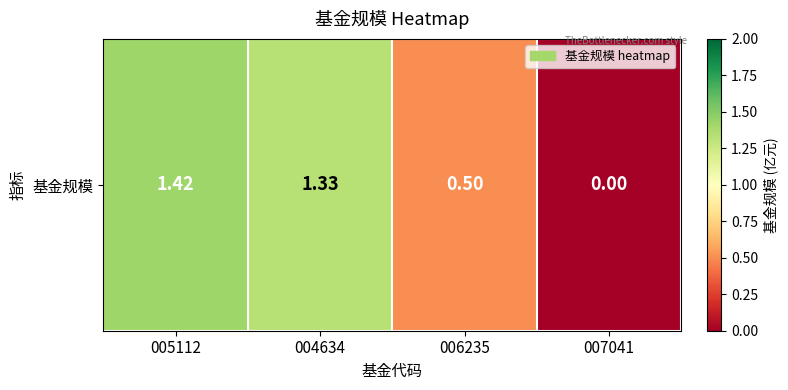

Approximately how many times larger is the value at 005112 compared to 004634?

1.1